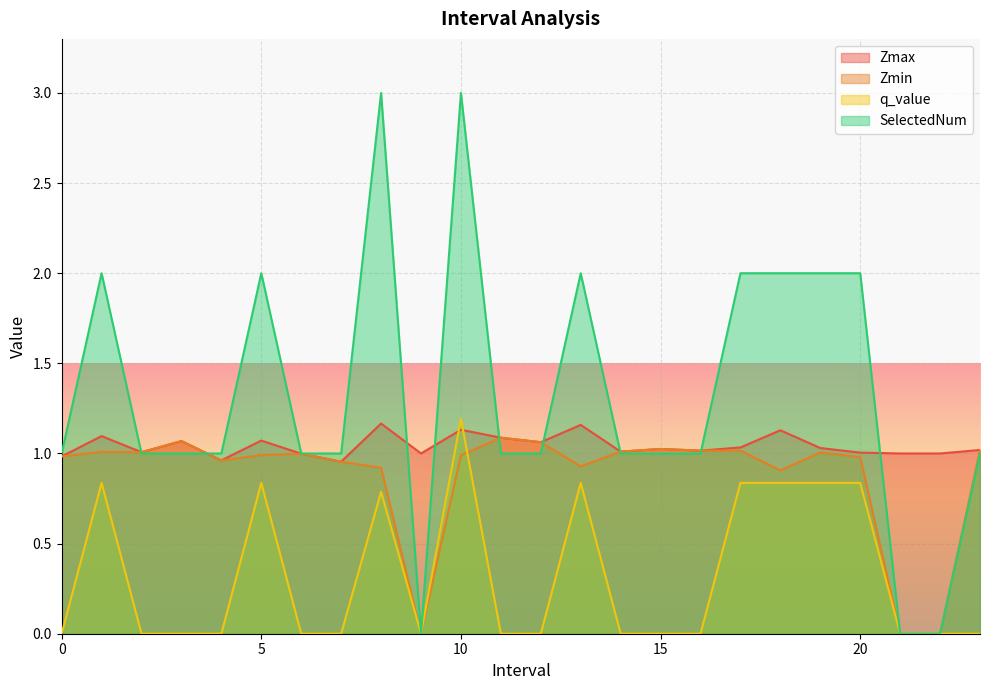

Reading left to right, extract all data points from this chart.

Zmax: 1.0	1.1	1.0	1.1	1.0	1.1	1.0	1.0	1.2	1.0	1.1	1.1	1.1	1.2	1.0	1.0	1.0	1.0	1.1	1.0	1.0	1.0	1.0	1.0
Zmin: 1.0	1.0	1.0	1.1	1.0	1.0	1.0	1.0	0.9	0.0	1.0	1.1	1.1	0.9	1.0	1.0	1.0	1.0	0.9	1.0	1.0	0.0	0.0	1.0
q_value: 0.0	0.8	0.0	0.0	0.0	0.8	0.0	0.0	0.8	0.0	1.2	0.0	0.0	0.8	0.0	0.0	0.0	0.8	0.8	0.8	0.8	0.0	0.0	0.0
SelectedNum: 1.0	2.0	1.0	1.0	1.0	2.0	1.0	1.0	3.0	0.0	3.0	1.0	1.0	2.0	1.0	1.0	1.0	2.0	2.0	2.0	2.0	0.0	0.0	1.0